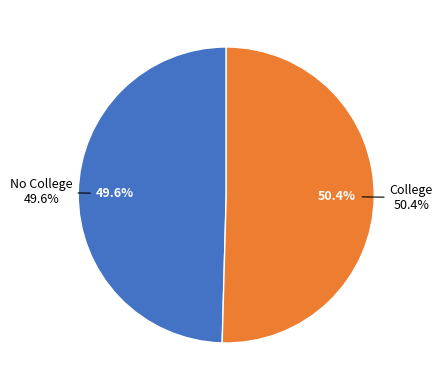

Does College represent more than half of the total?

Yes